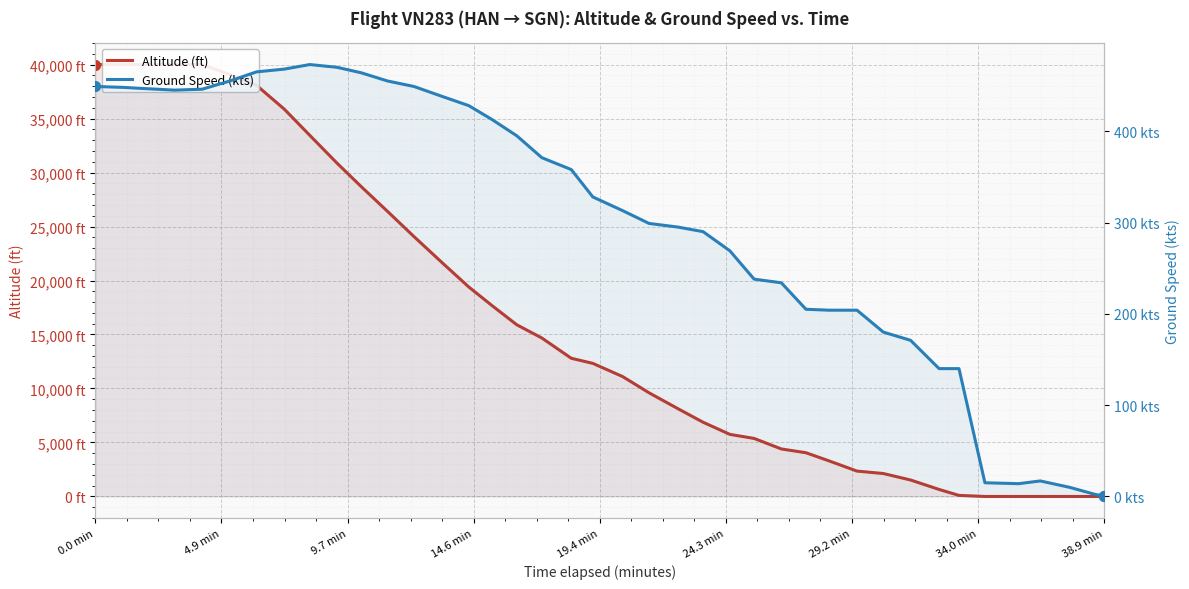

Which series has the widest spread of Y values?

Altitude (ft)